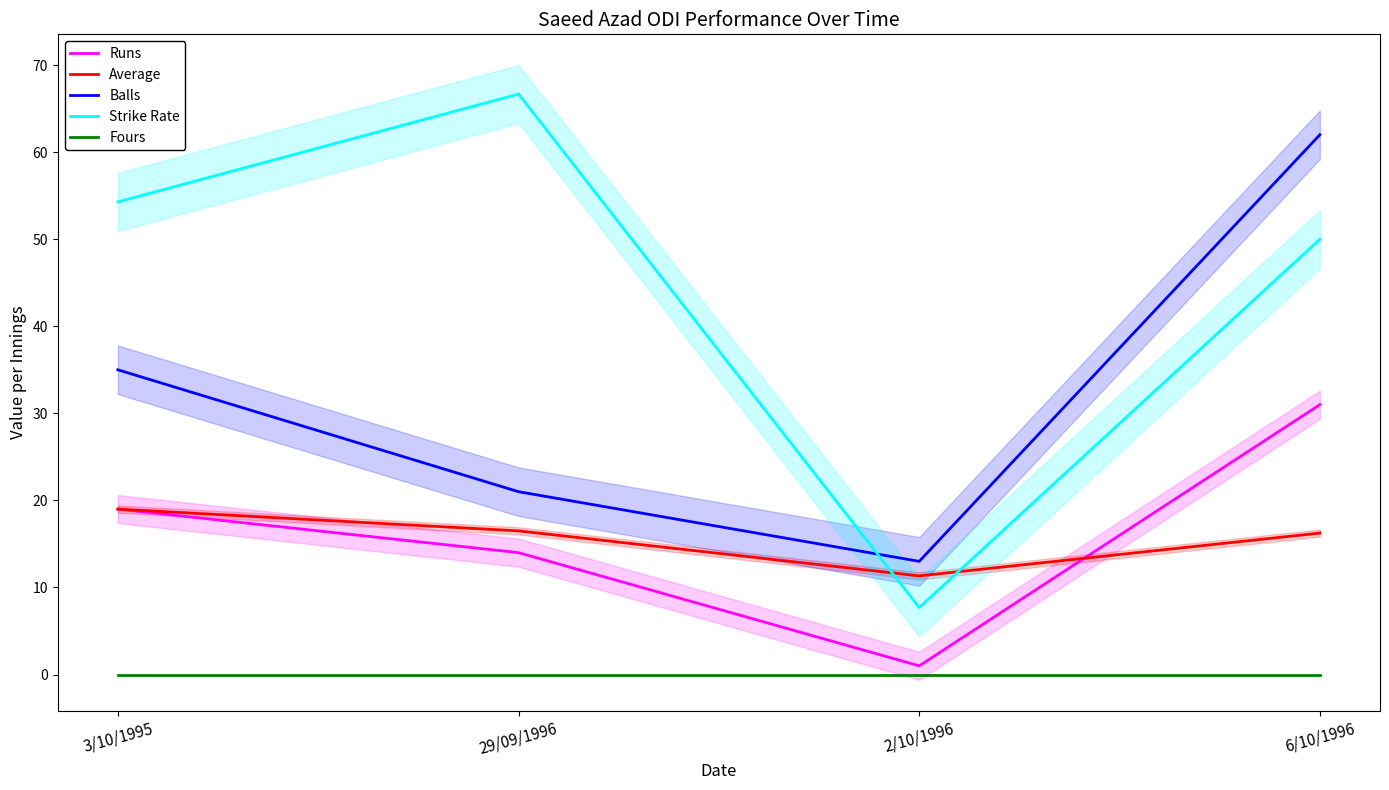

What is the total value across all series at 6/10/1996?

159.2